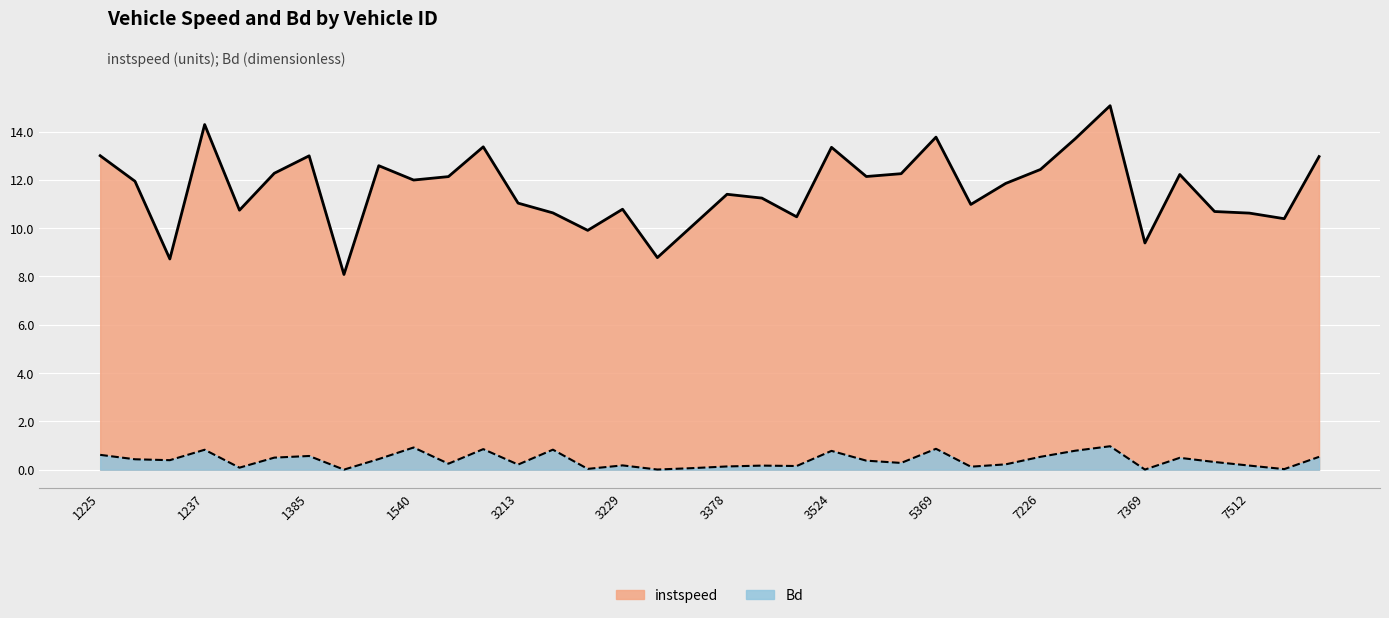

Read the instspeed value at 1378.

10.7